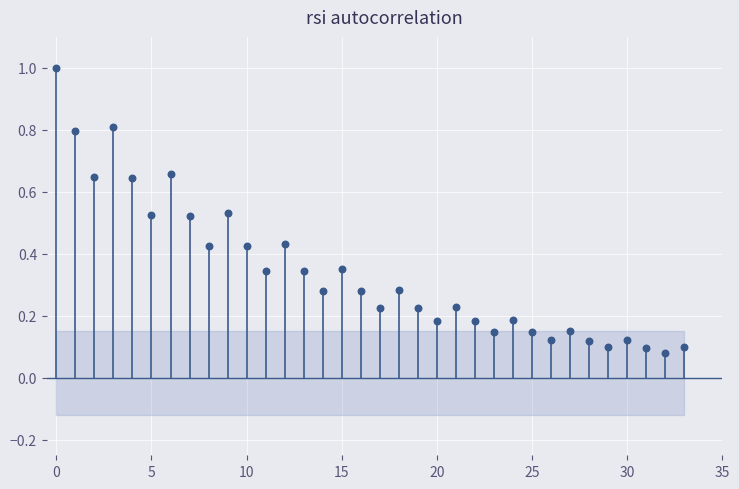

What is the range of Y values (max minus min)?

0.9